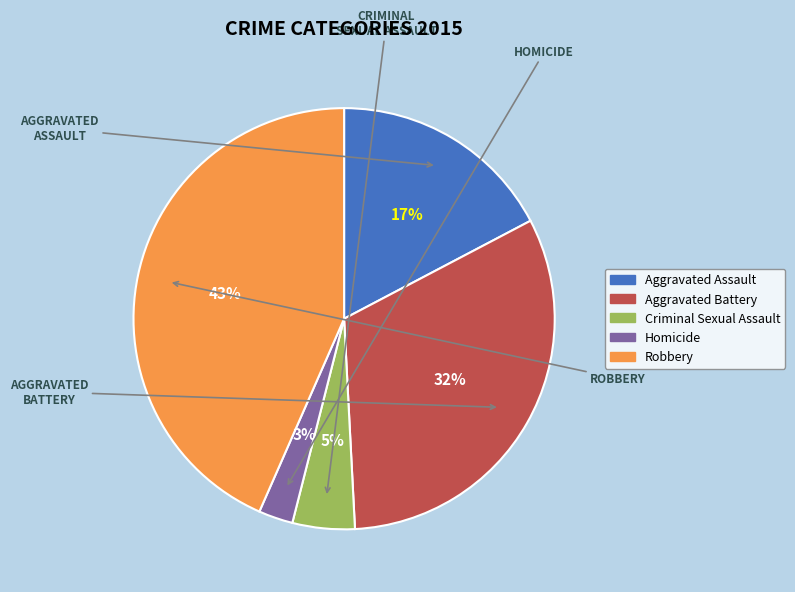

To the nearest percent, what percentage of the pie is Criminal Sexual Assault?

5%